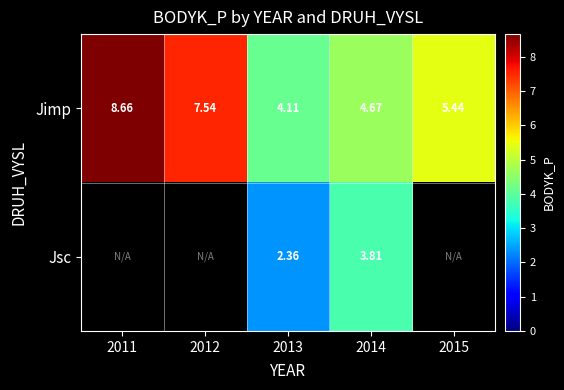

Is the value of Jimp at 2015 greater than the value of Jsc at 2014?

Yes